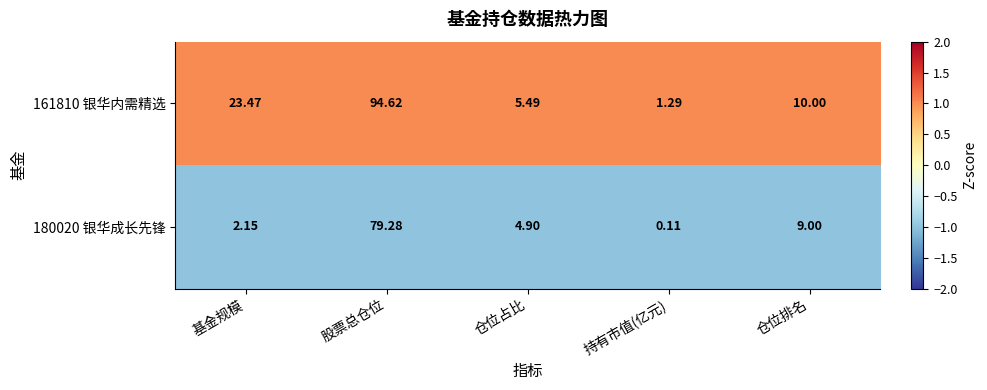

At which category does the chart reach its minimum across all series?

持有市值(亿元)